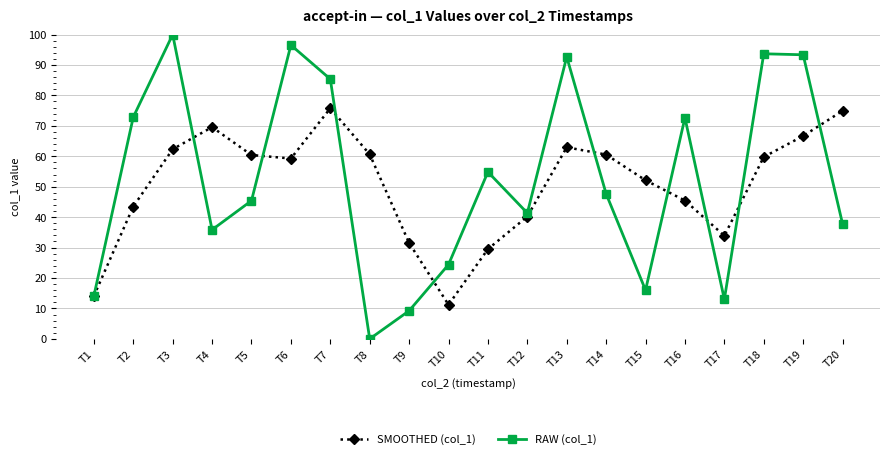

After their last crossing, which series has the higher values: SMOOTHED (col_1) or RAW (col_1)?

SMOOTHED (col_1)